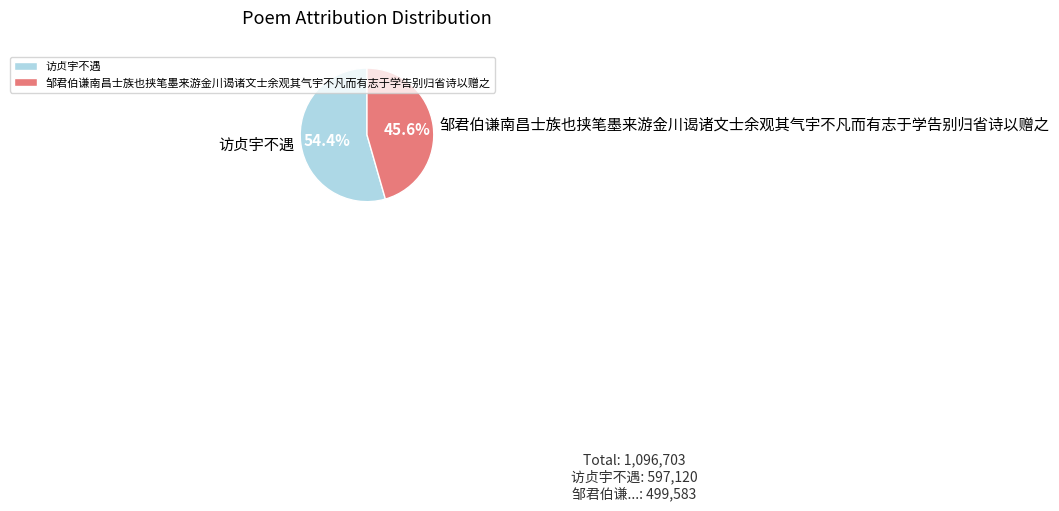

Count the number of slices in the pie.

2